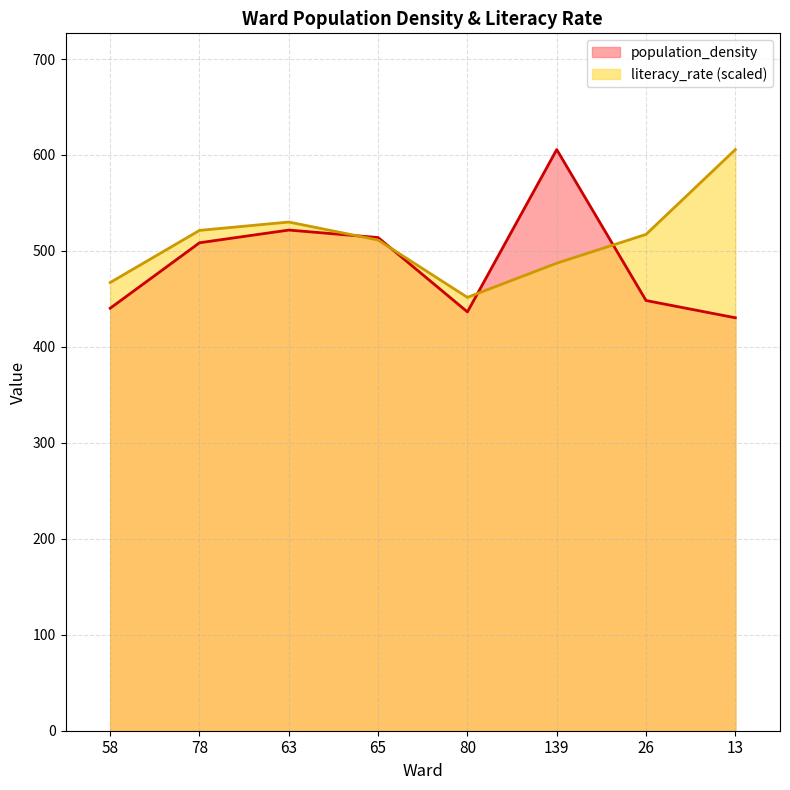

Where does the literacy_rate series first go above 517?

78